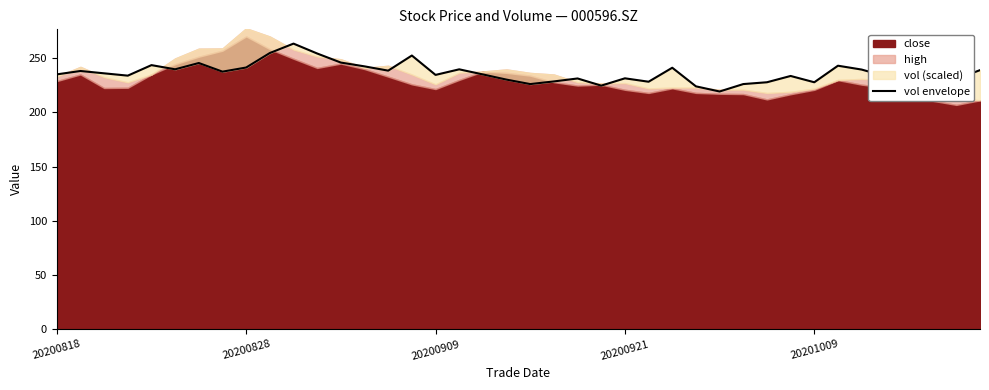

The value at 33 is 243.1. True or false?

True